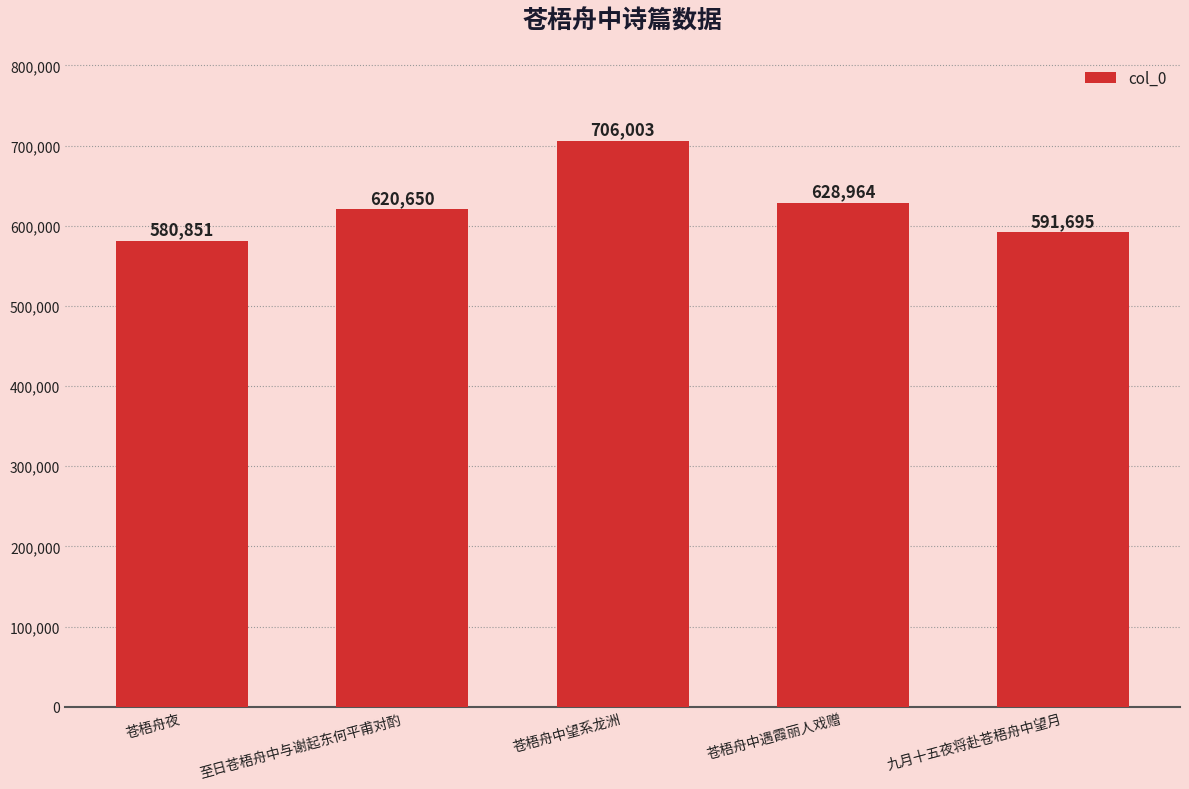

How many values are below 620650?

2